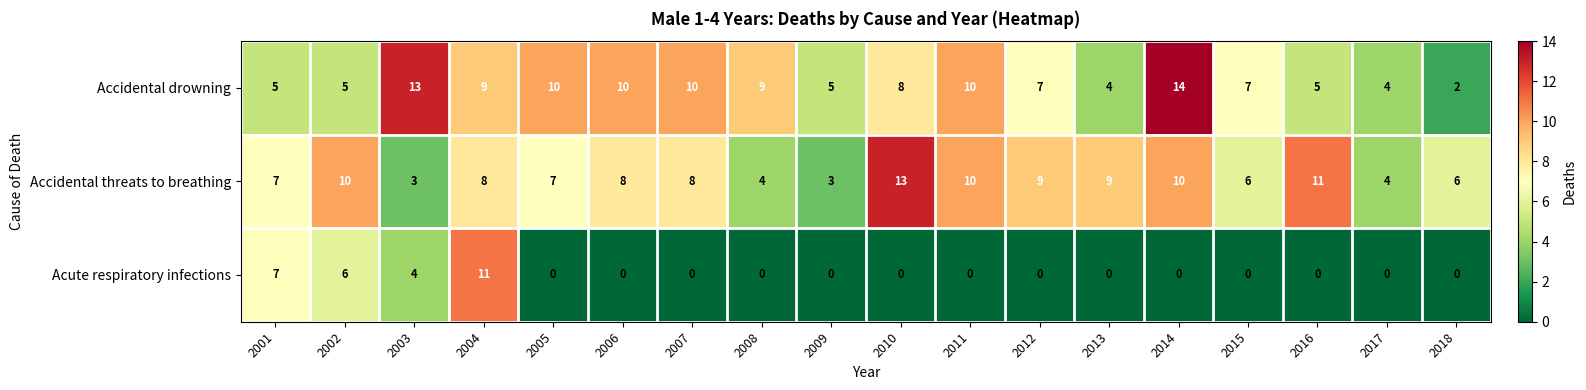

At which label does Accidental drowning first exceed 8?

2003